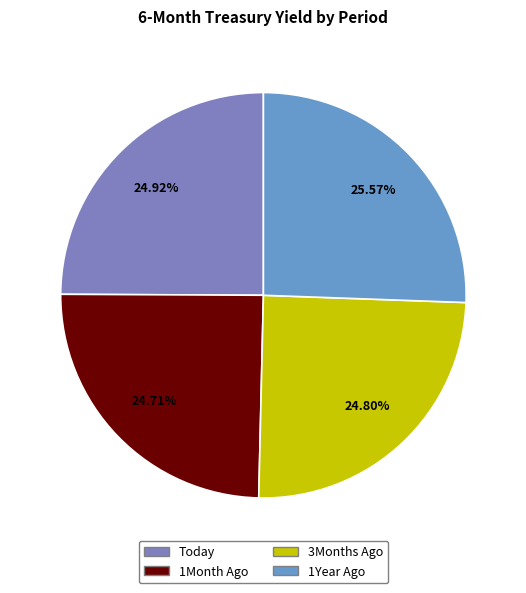

How many slices are in this pie chart?

4